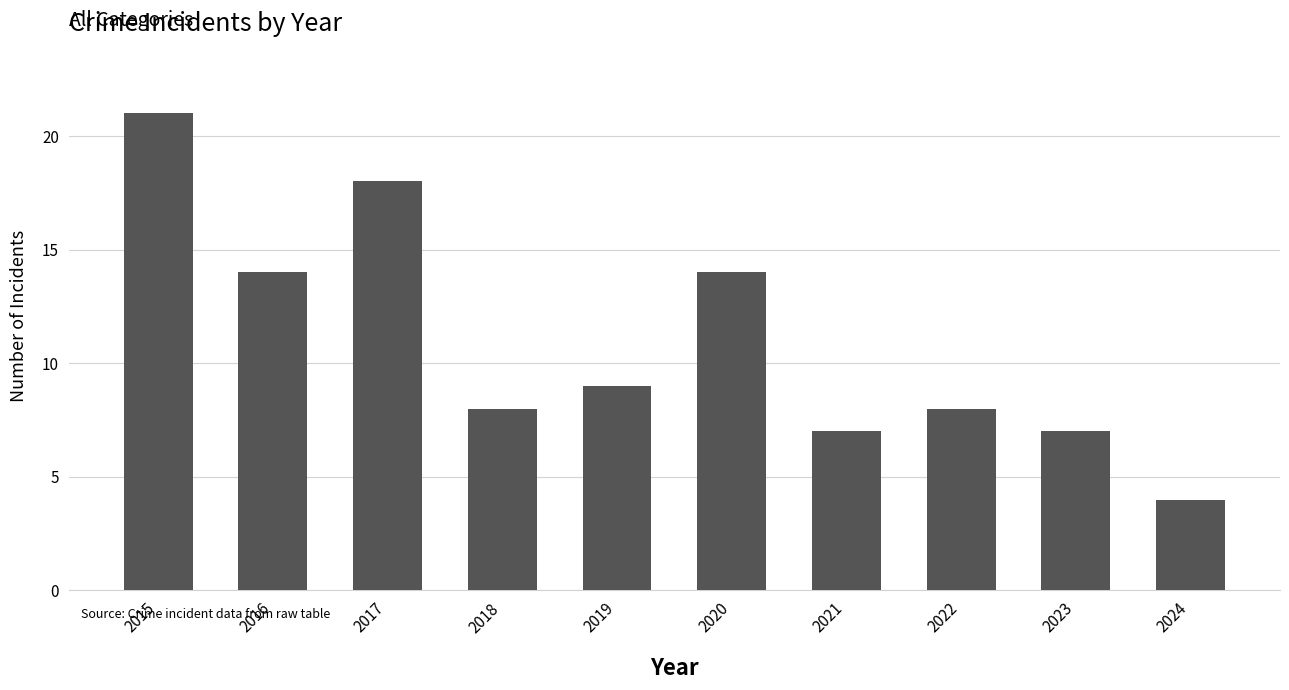

Approximately how many times larger is the value at 2018 compared to 2023?

1.1